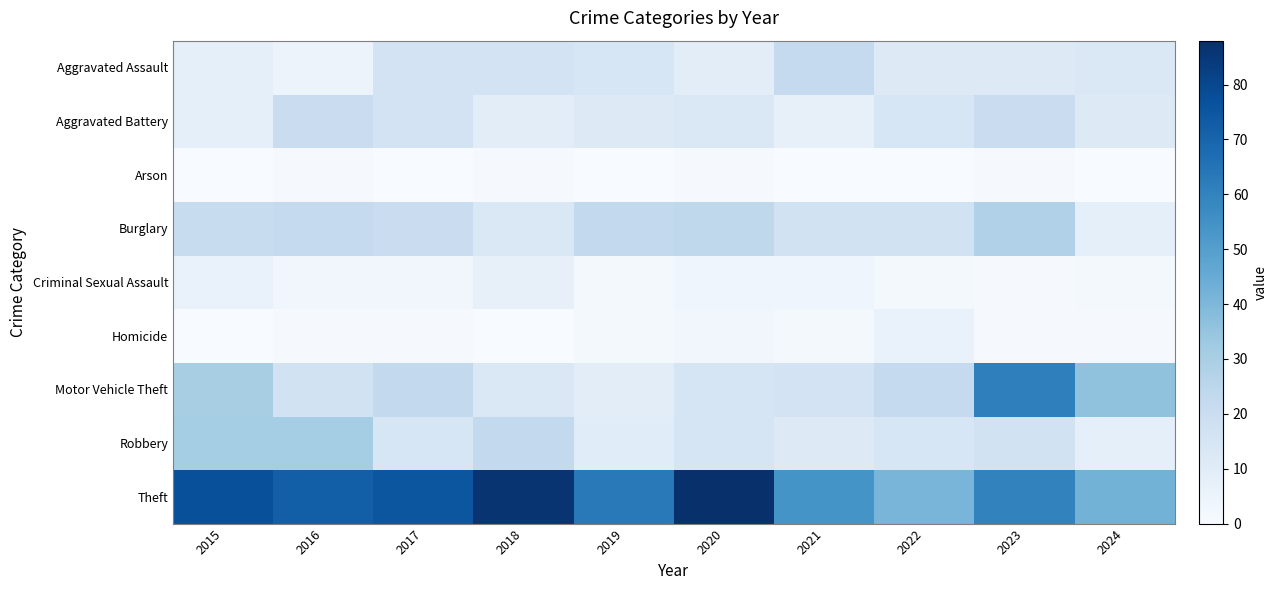

At how many categories does at least one series exceed 14?

10